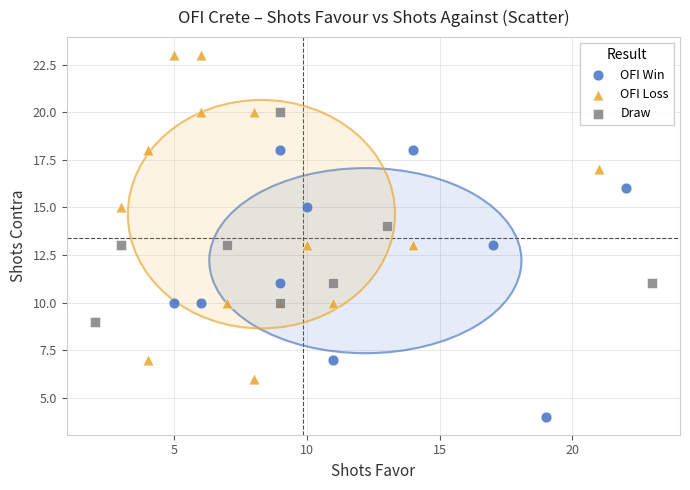

Which series has the widest spread of Y values?

OFI Loss